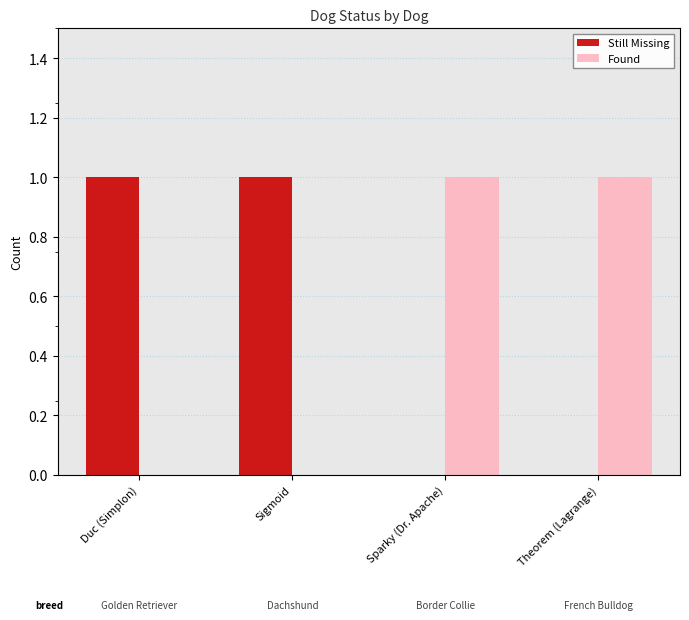

What is the sum of all Still Missing values?

2